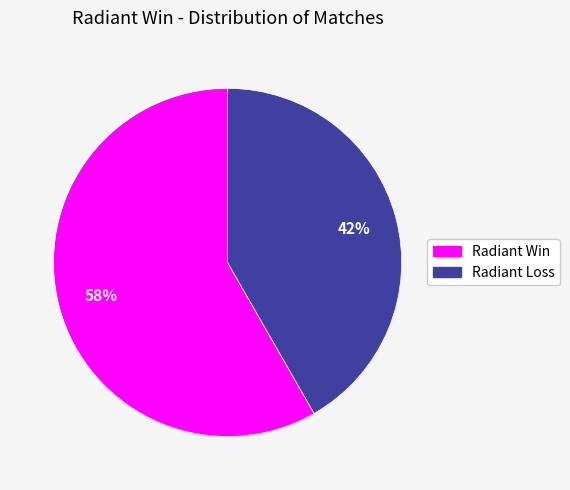

To the nearest percent, what is the average slice percentage?

50%